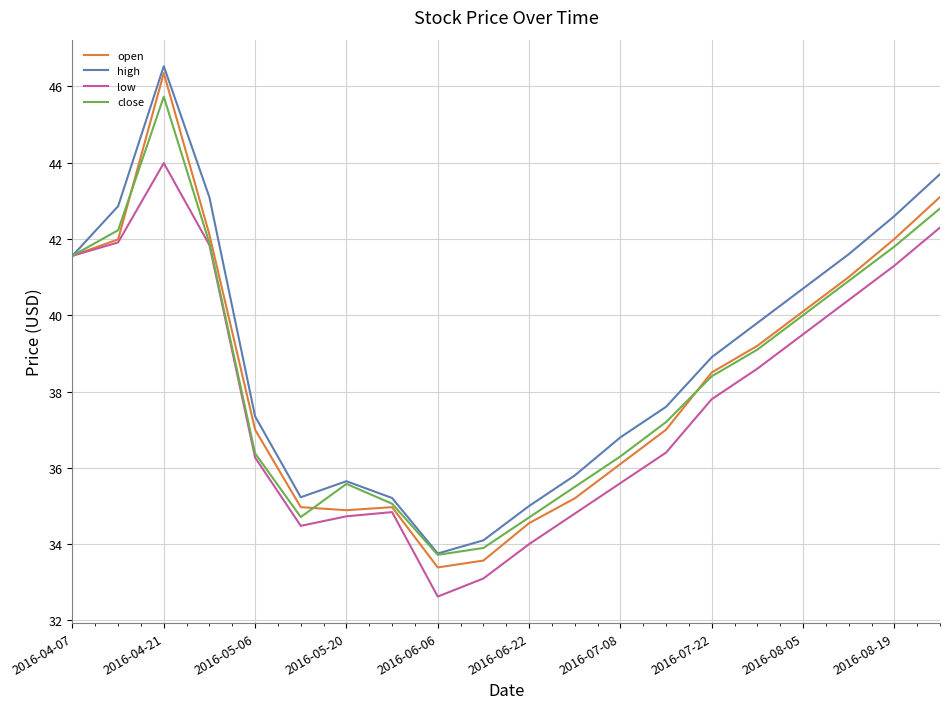

In open, how many points are lower than both neighbors (excluding endpoints)?

2